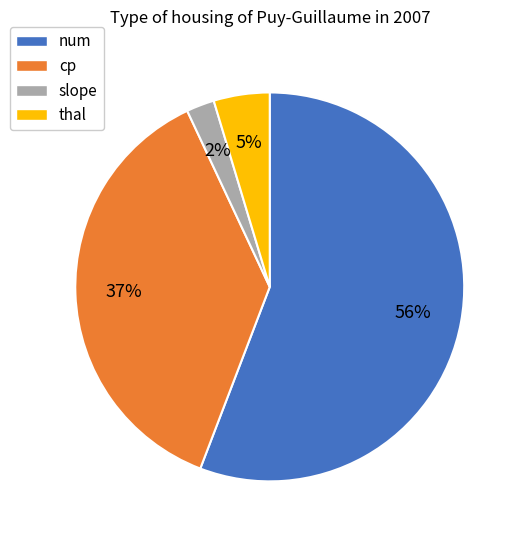

Combined, do num and thal account for over 50%?

Yes